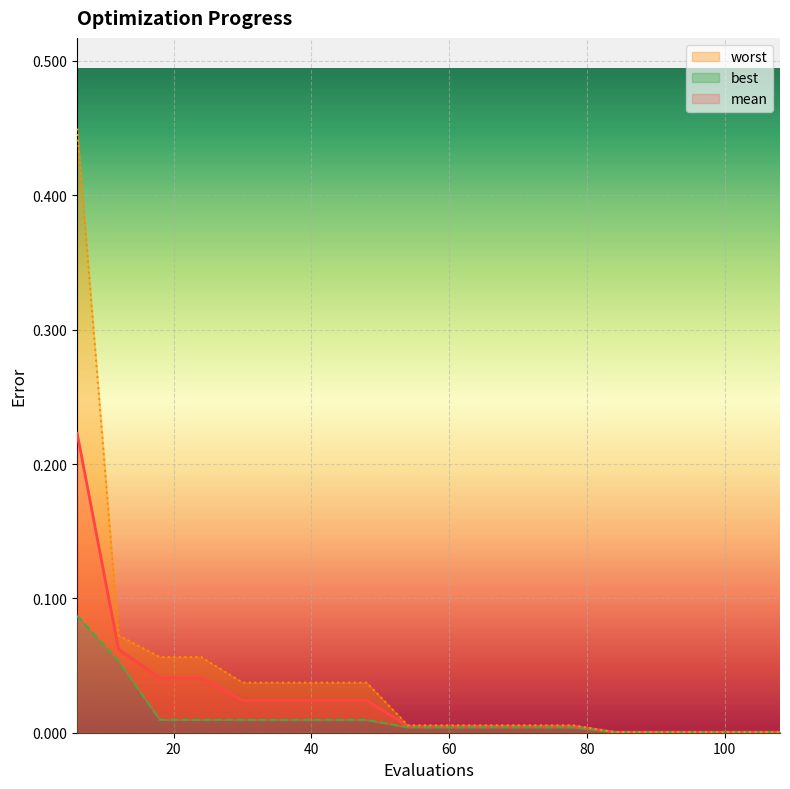

True or false: best has a value of 0.0 at 102.

False